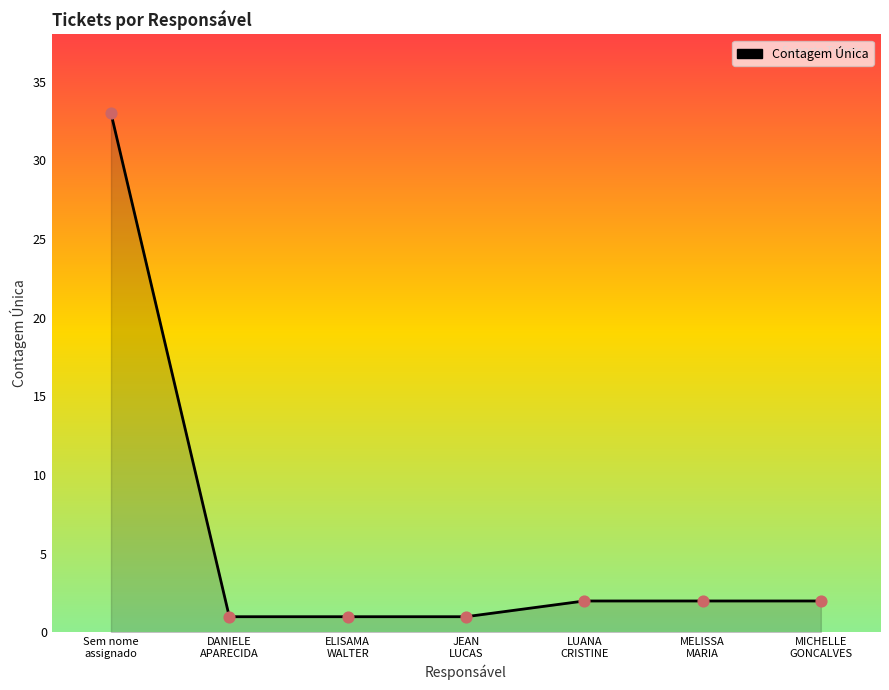

What is the maximum value shown in the chart?

33